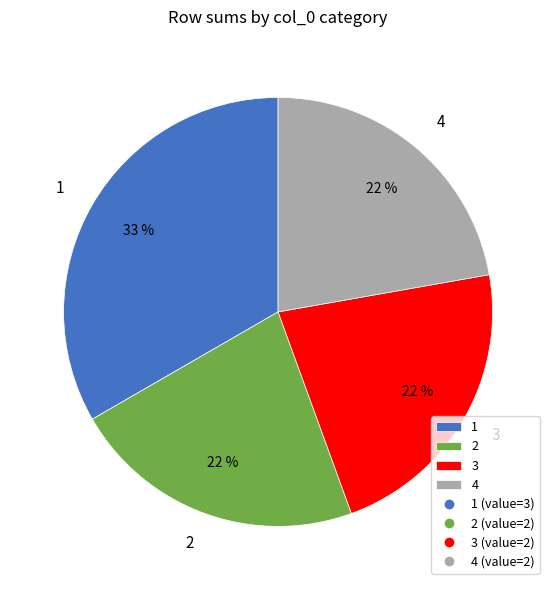

Approximately how many times larger is the value at 1 compared to 4?

1.5